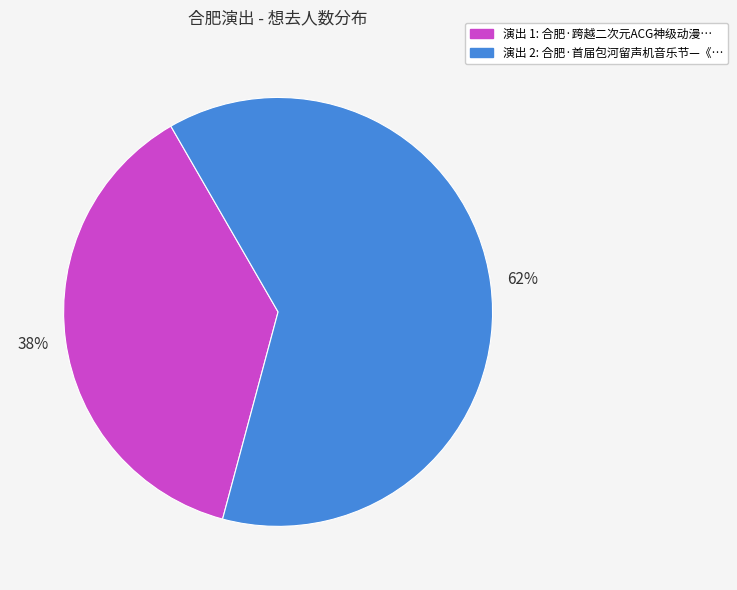

Is there a majority slice in this chart?

Yes